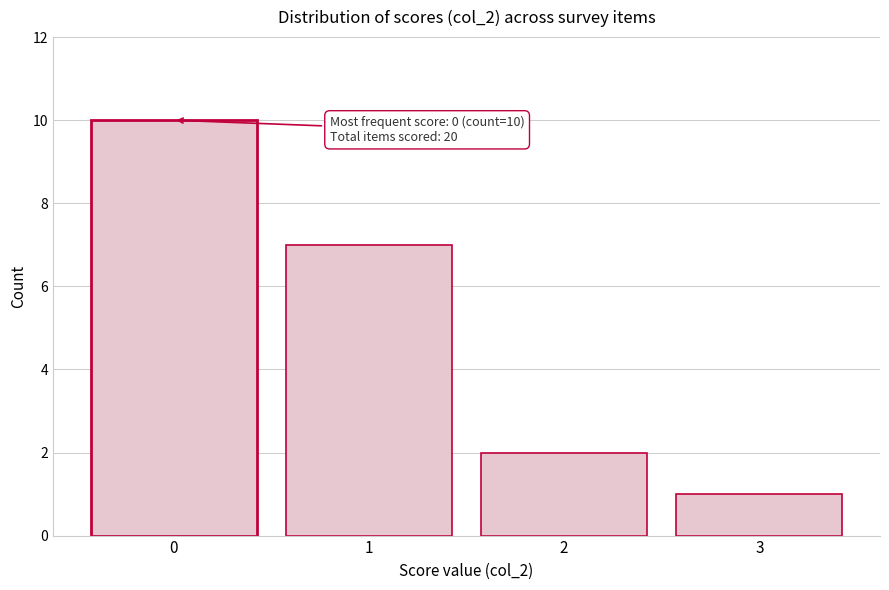

Reading left to right, what are all the values shown in this chart?

0=10	1=7	2=2	3=1